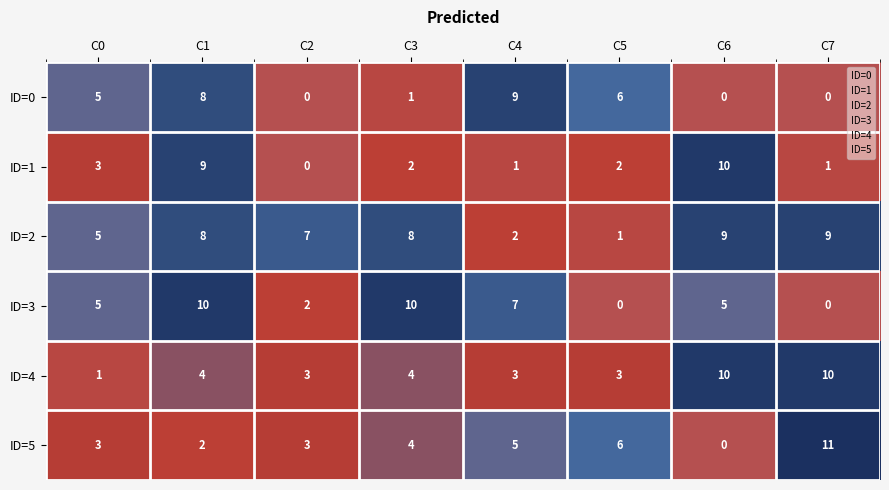

The value of ID=5 at C2 is 5. True or false?

False